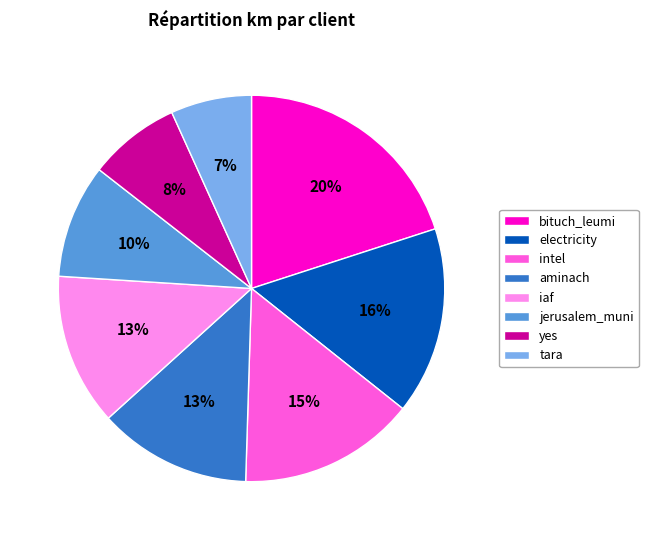

Is there any slice that represents more than half of the pie?

No